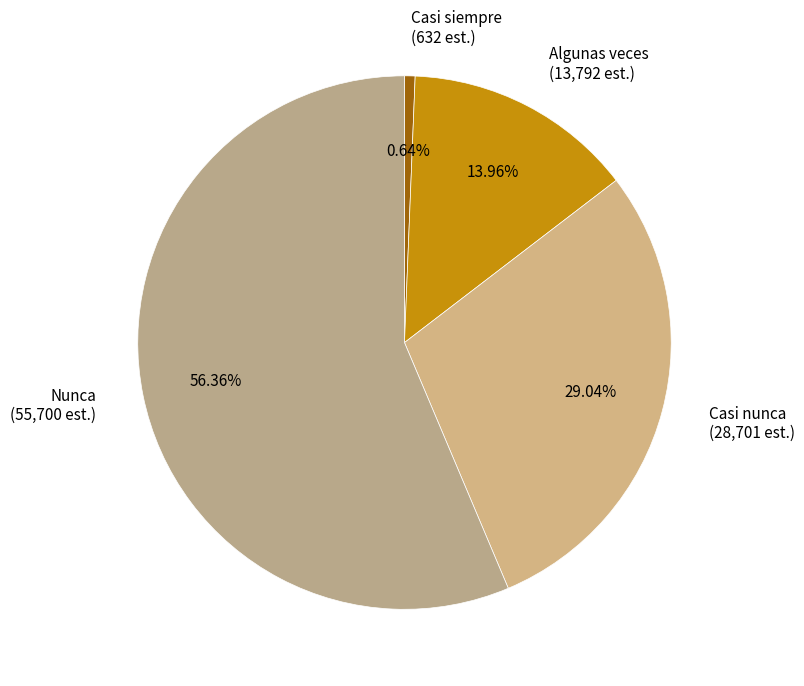

Does Nunca (55,700 est.) account for over 50% of the chart?

Yes